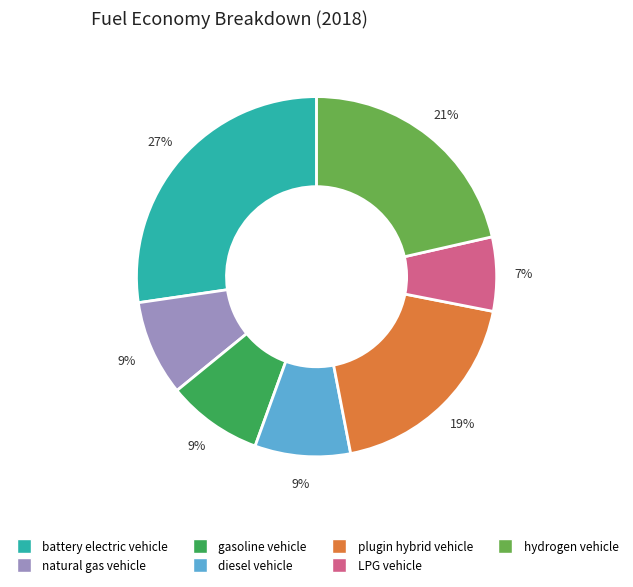

To the nearest percent, what is the average slice percentage?

14%